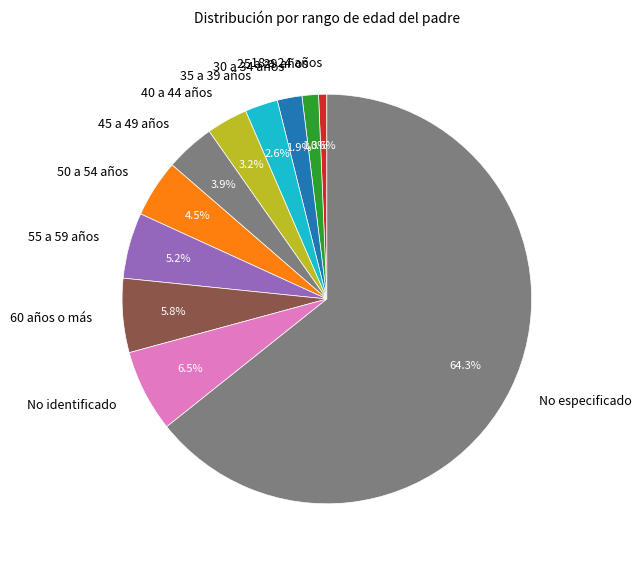

Which category has the biggest portion of the pie?

No especificado